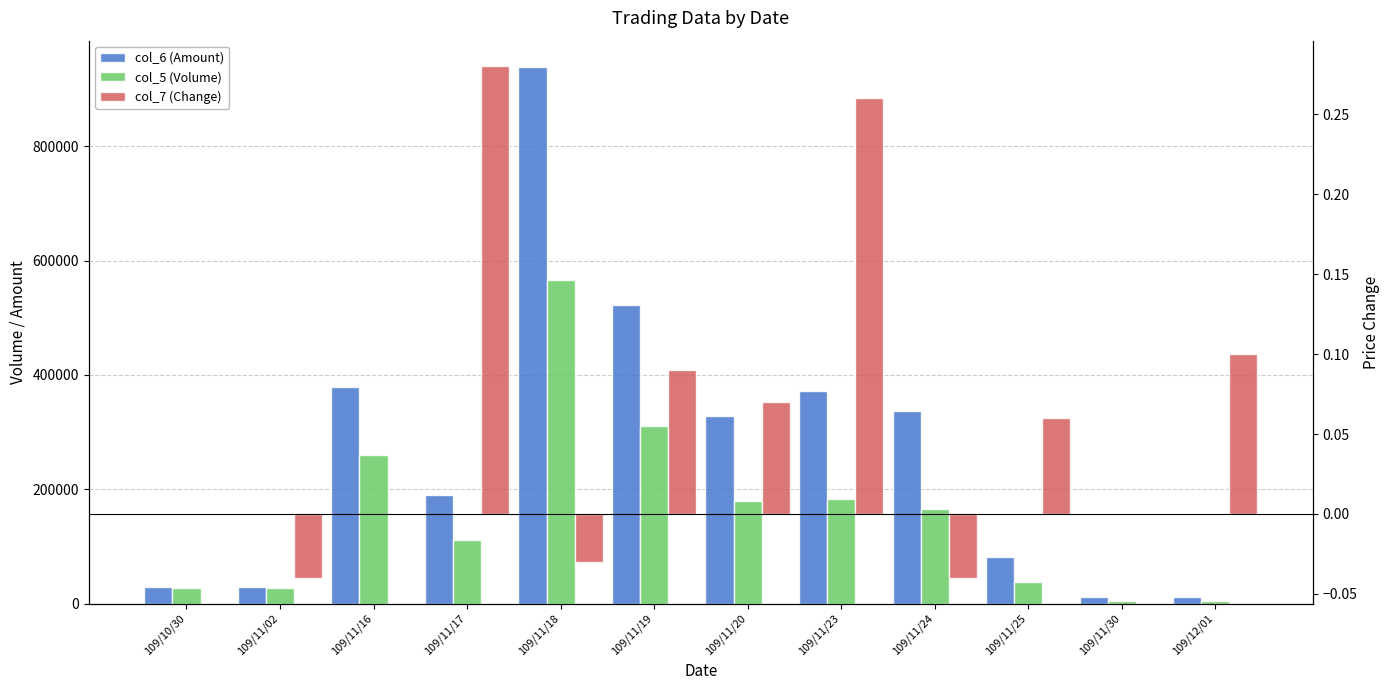

List the series in order of their overall mean, lowest first.

col_7 (Change), col_5 (Volume), col_6 (Amount)